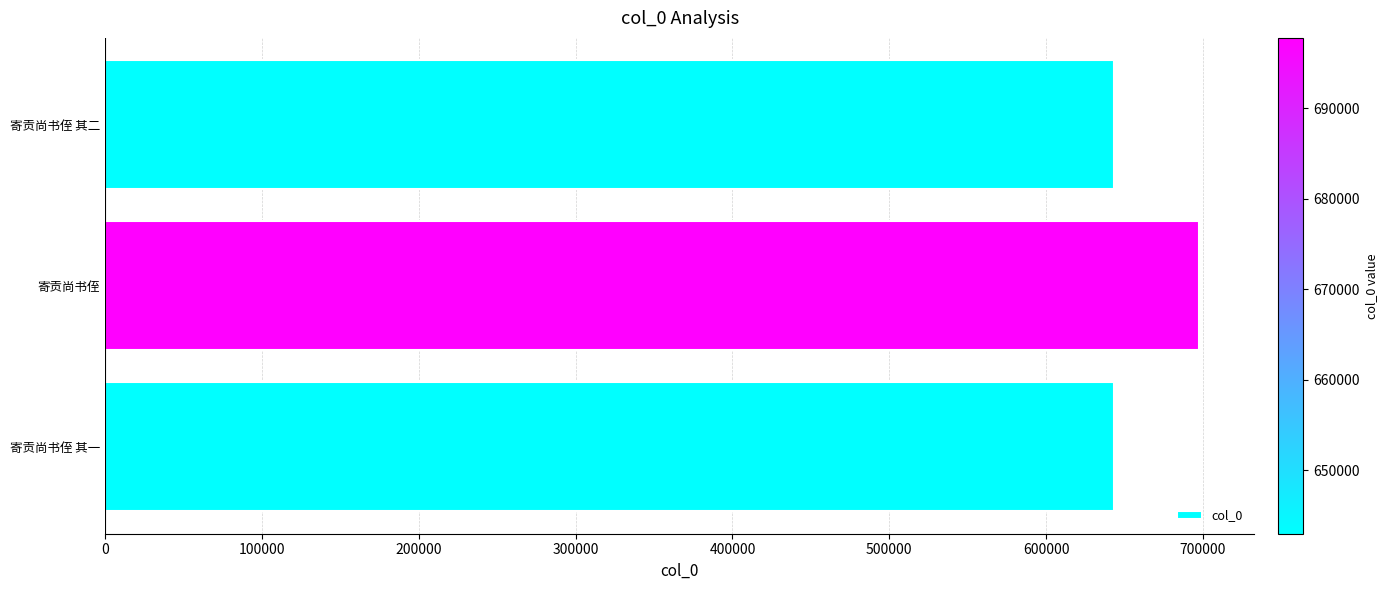

What is the sum of all values?

1983747